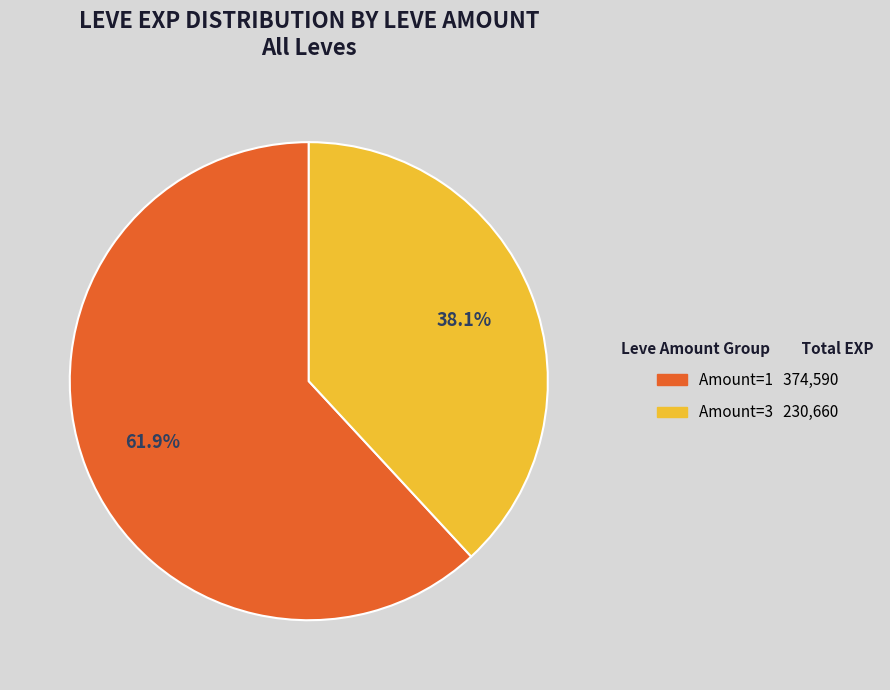

Is there any slice that represents more than half of the pie?

Yes